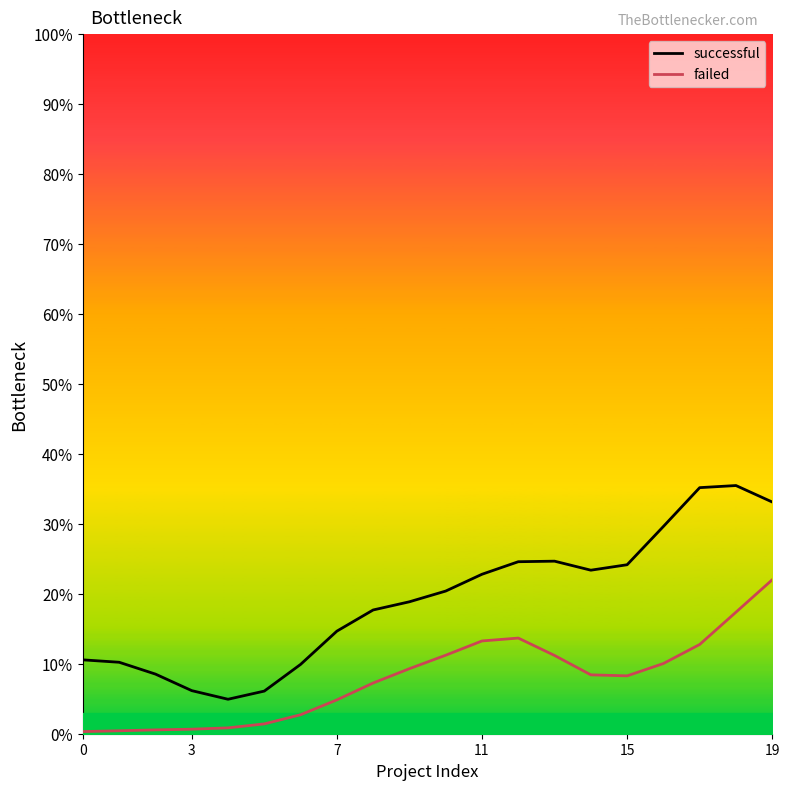

How many interior local peaks does the successful series have?

2